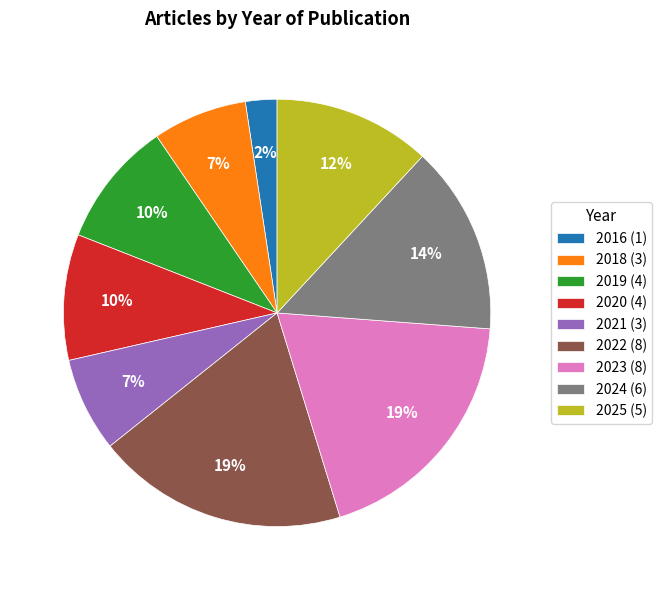

Do 2025 (5) and 2019 (4) together represent more than half of the pie?

No